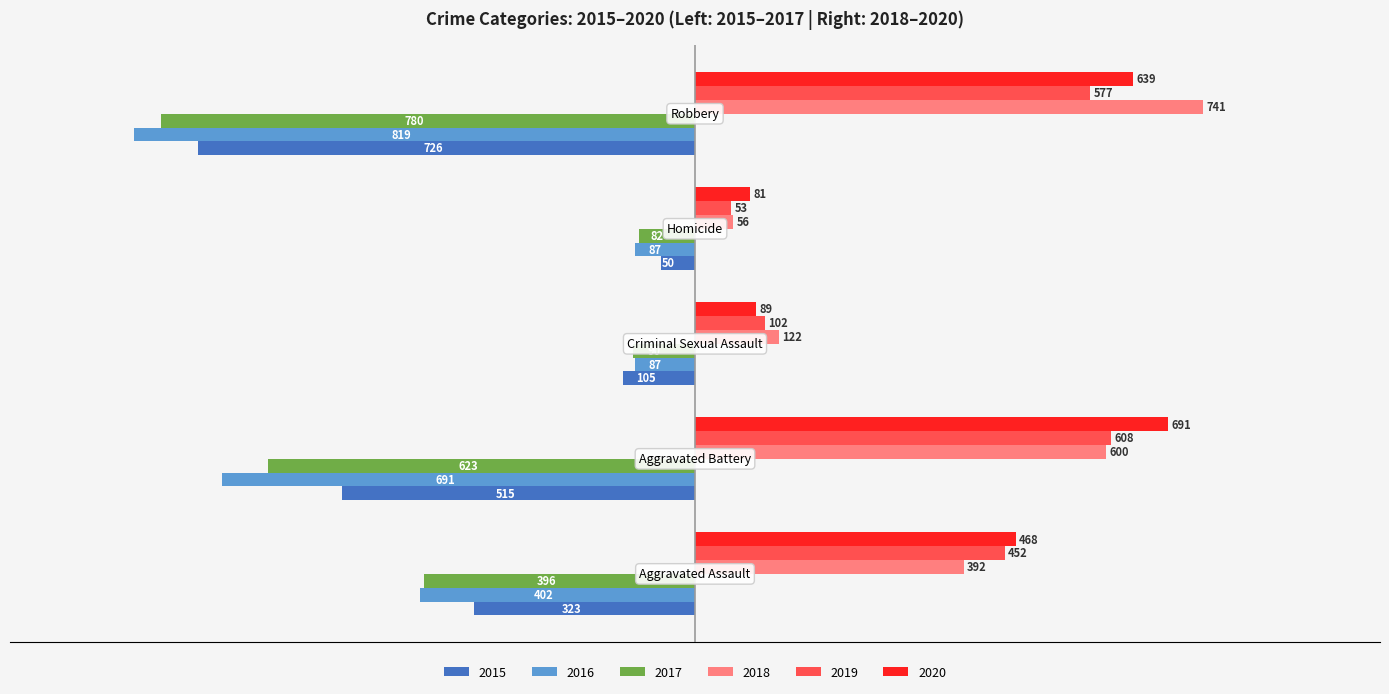

What is the sum of all 2020 values?

1968